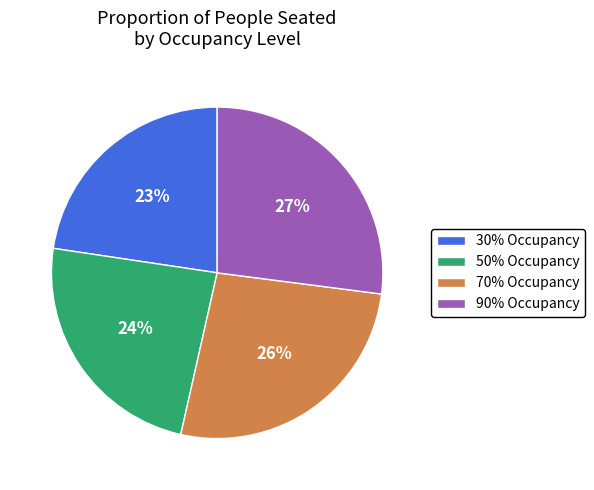

What is the ratio of the value at 90% Occupancy to the value at 70% Occupancy?

1.0